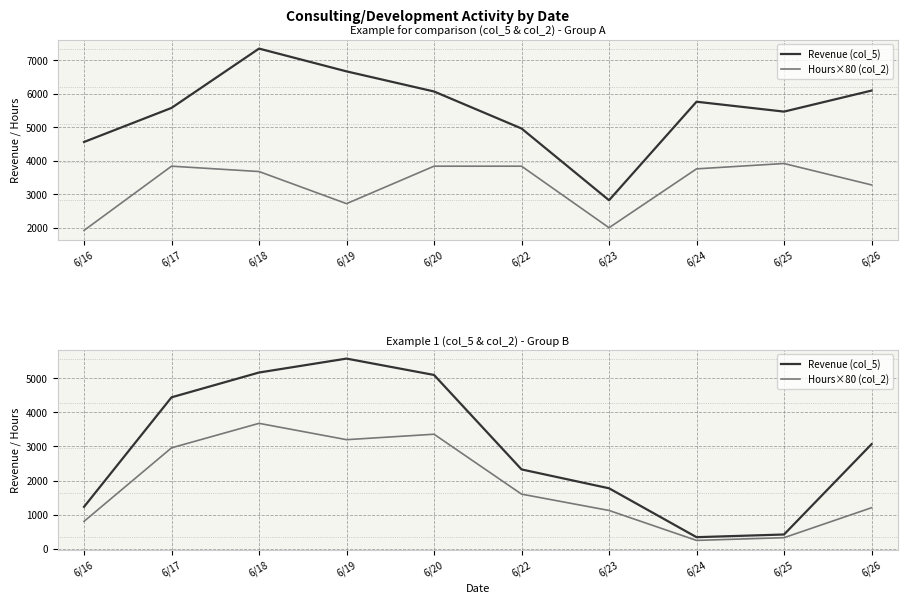

What is the value of the Hours×80 (col_2) point at the 7th from the left?

1120.0